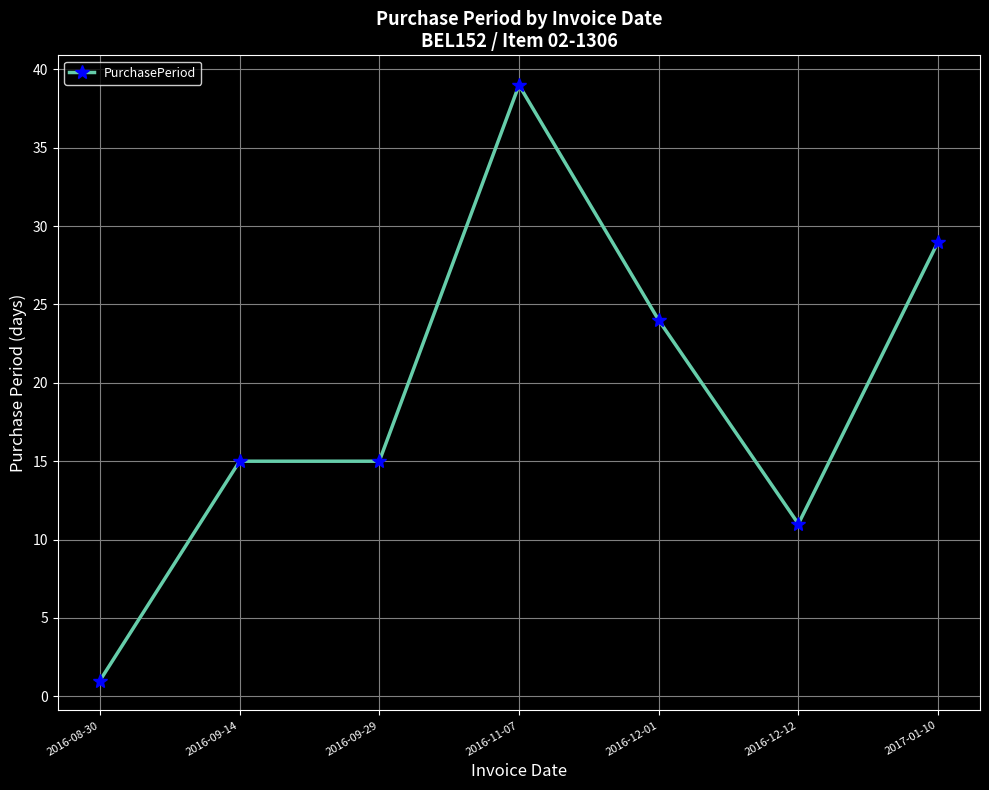

Reading left to right, extract all data points from this chart.

1	15	15	39	24	11	29